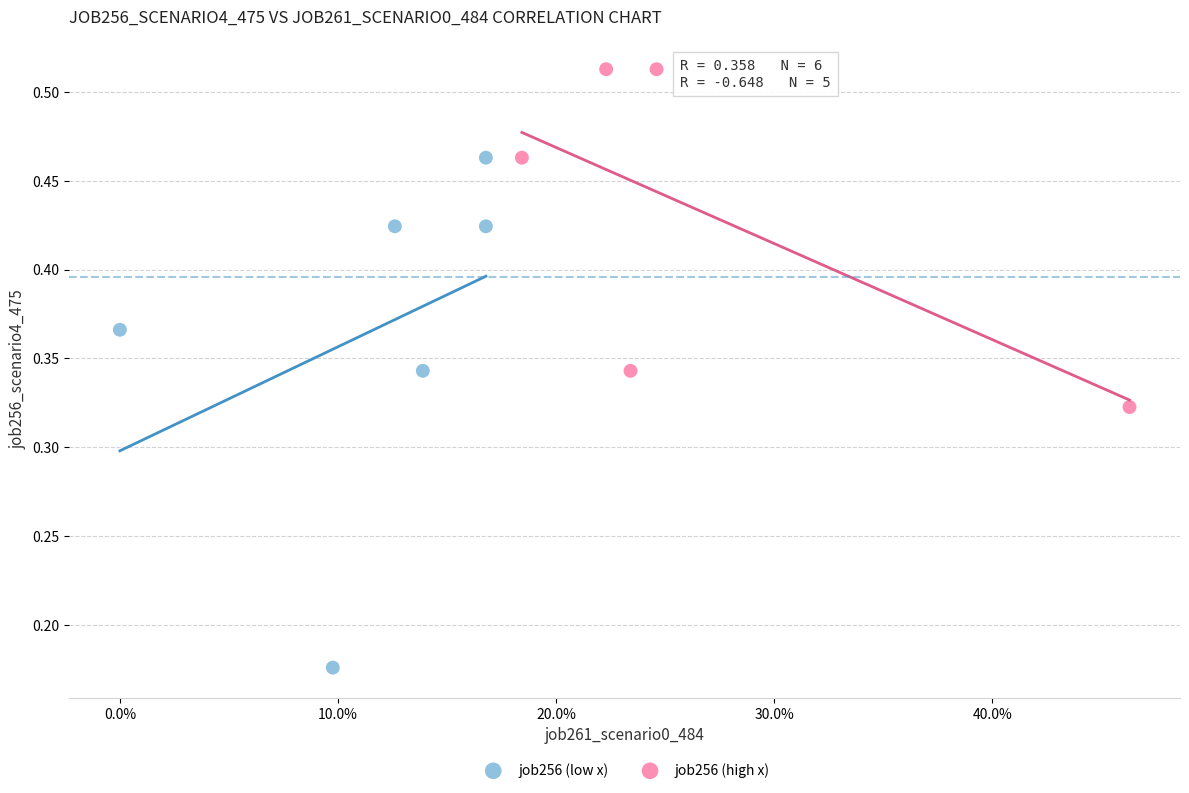

Which series reaches the maximum Y coordinate?

job256 (high x)